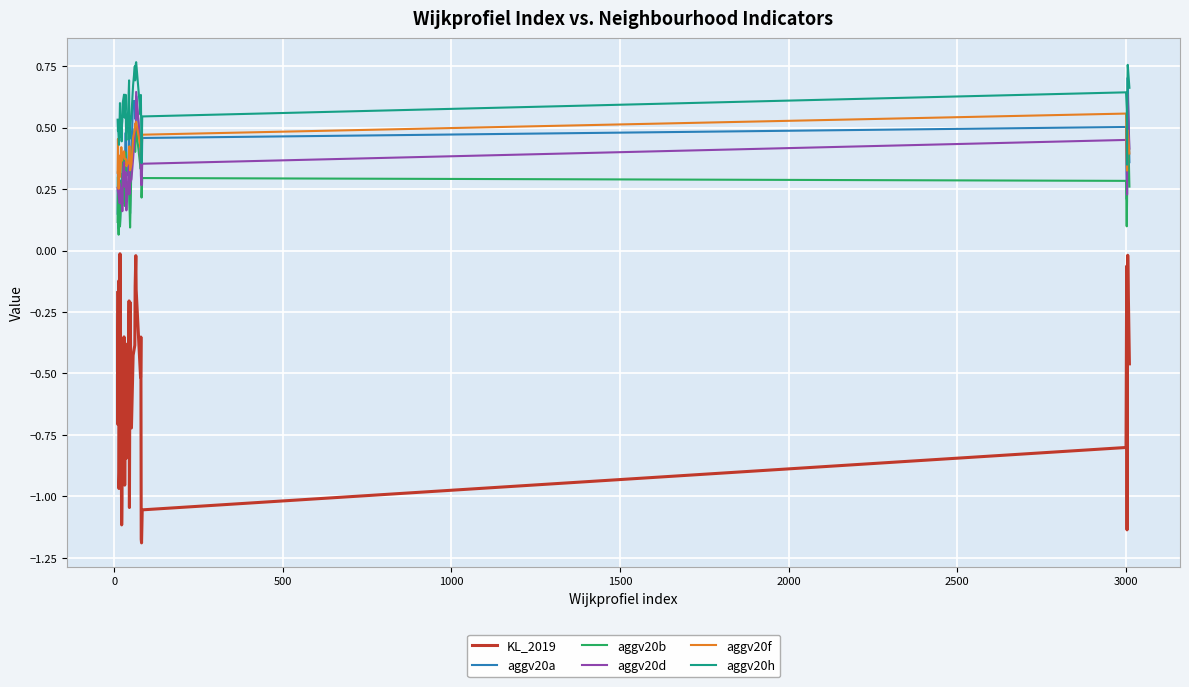

True or false: aggv20h and aggv20a cross at least once.

False